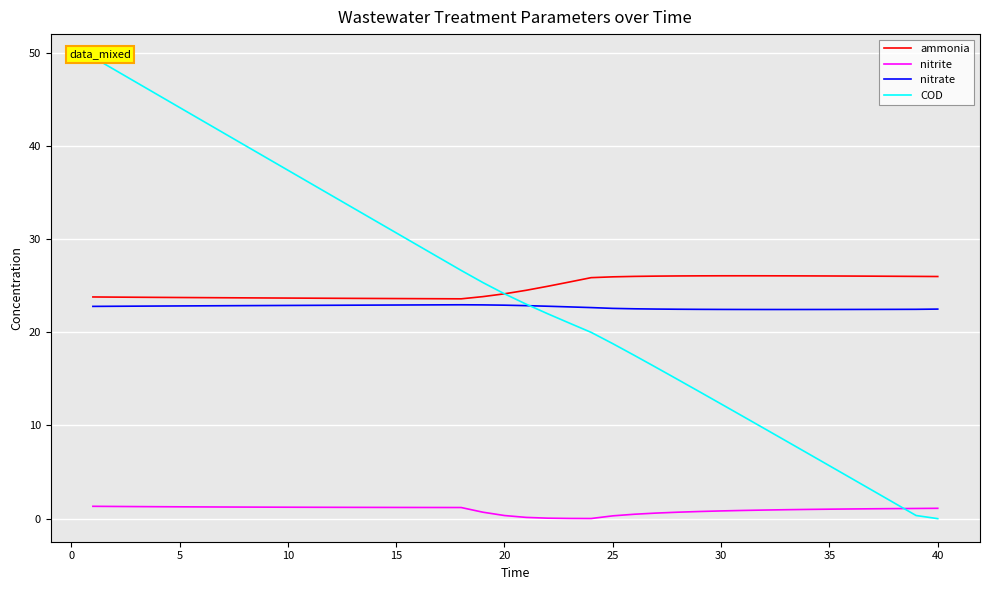

True or false: nitrite and nitrate cross at least once.

False